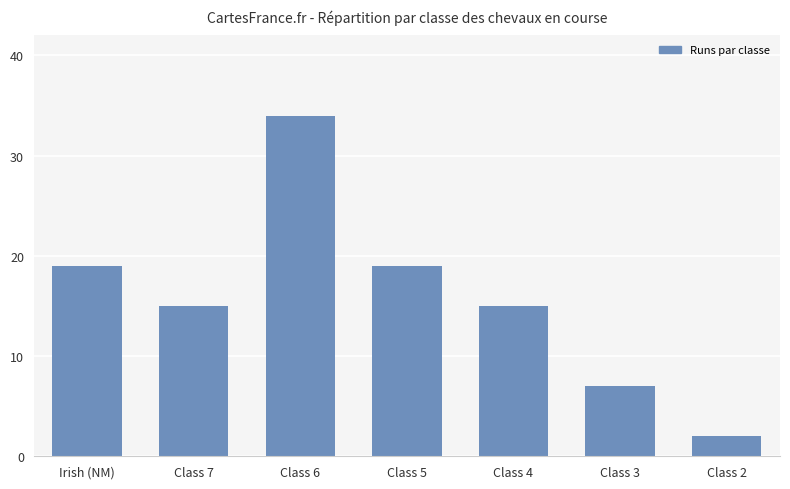

What is the minimum value shown in the chart?

2